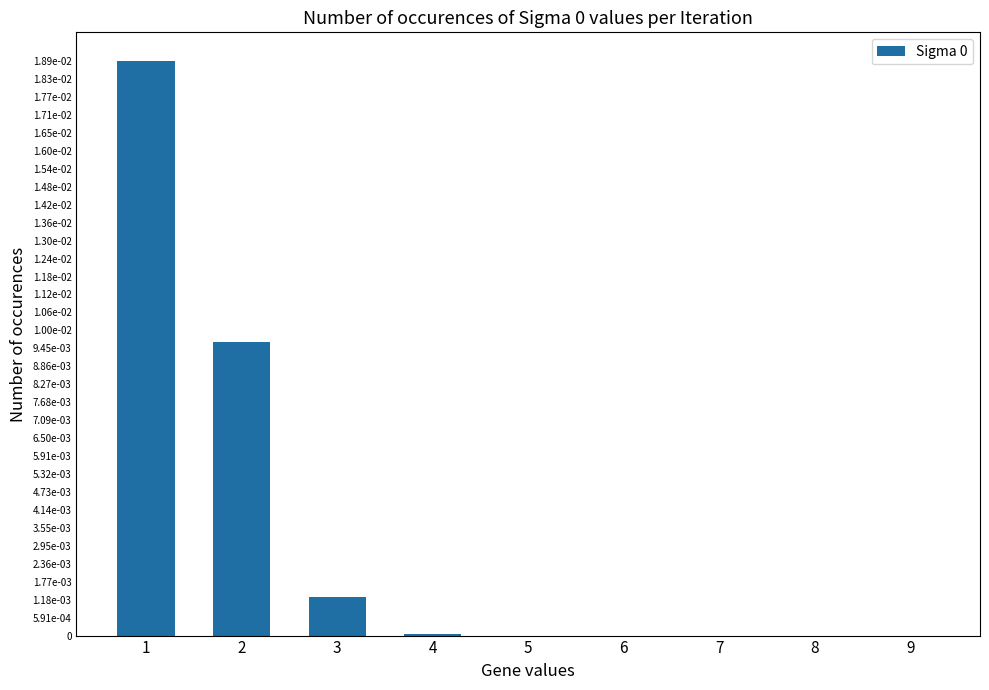

Which category has the lowest value across all series?

8